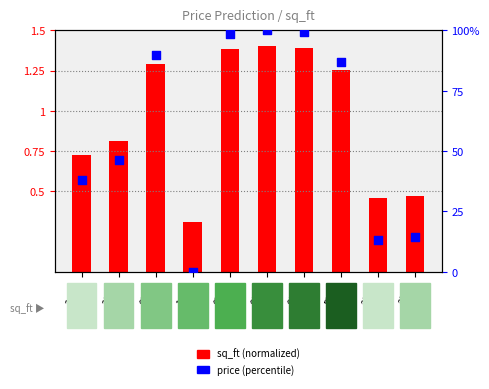

At which category is the sum across all series the highest?

6650